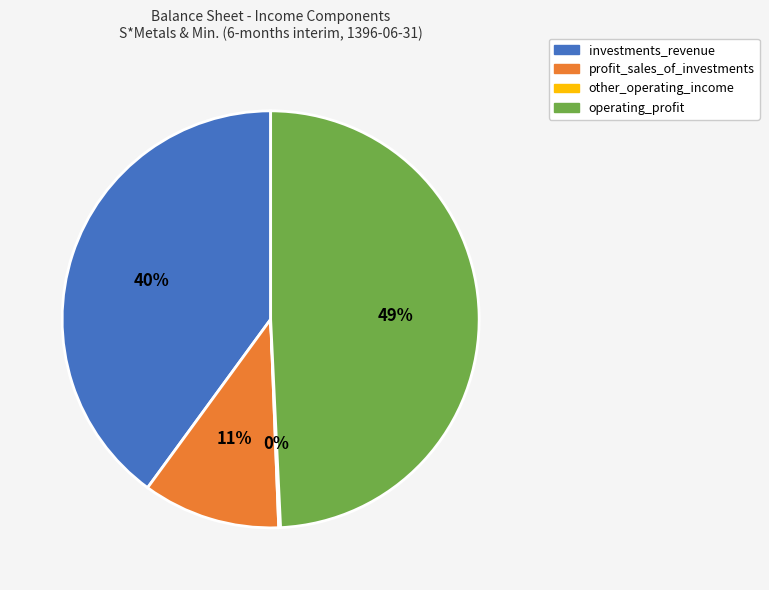

Does any single category account for the majority?

No